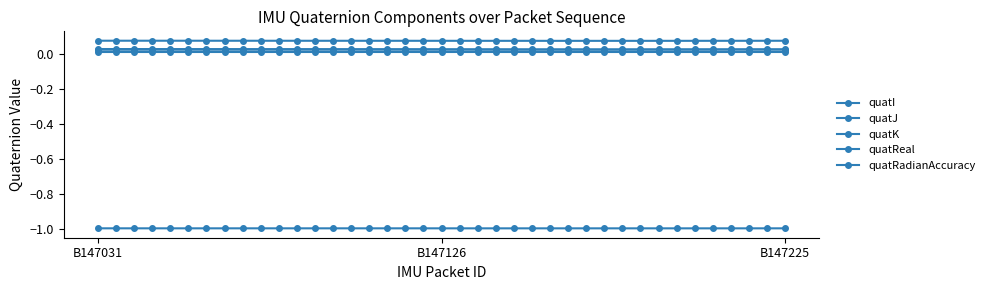

True or false: quatRadianAccuracy has more than 0 points higher than both neighbors.

False